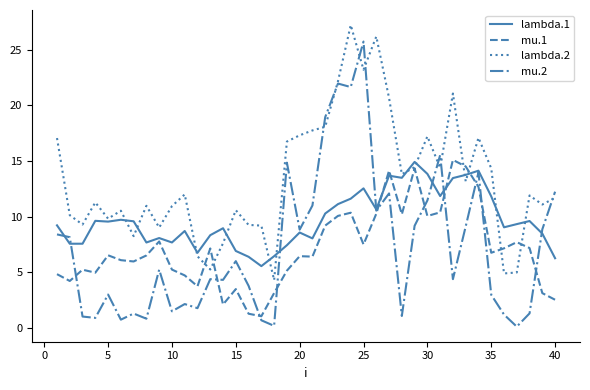

Which series has the widest spread of values?

mu.2